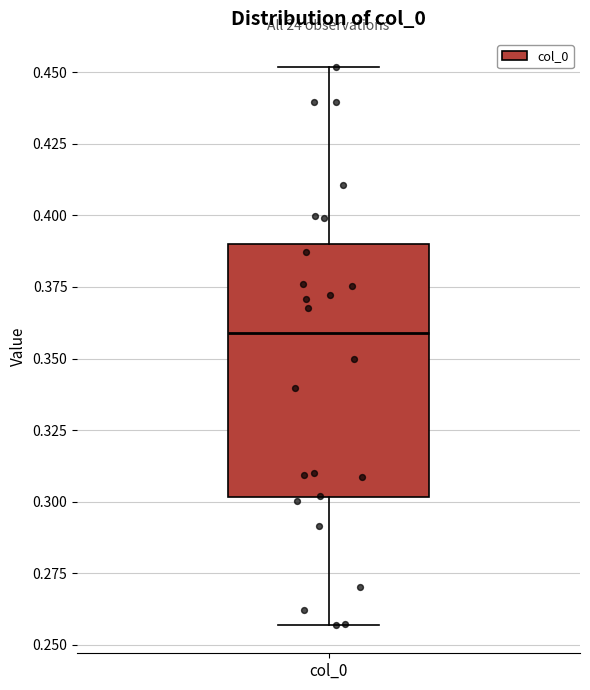

Where is the lower edge of the box for col_0 on the y-axis? The values are not printed on the chart, so give them approximately, as read against the axis.

0.300